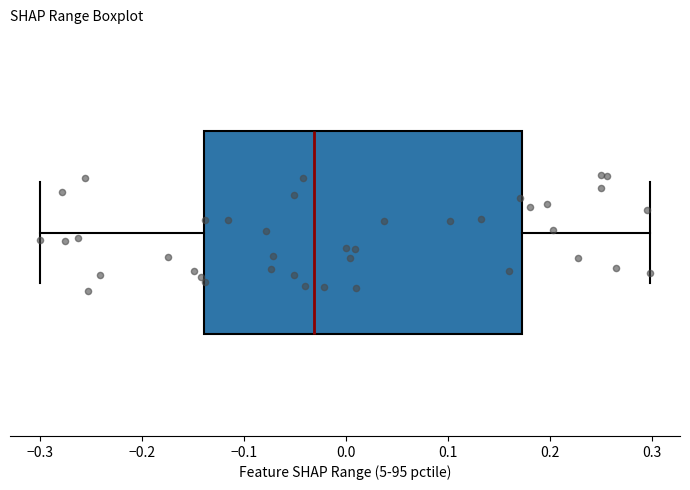

Transcribe this box plot: give where the median line is, the range the box spans, and where the two whiskers end, as read against the x-axis. The values are not printed on the chart, so give them approximately, as read against the axis.

median -0.03, box -0.14 to 0.17, whiskers -0.30 to 0.30